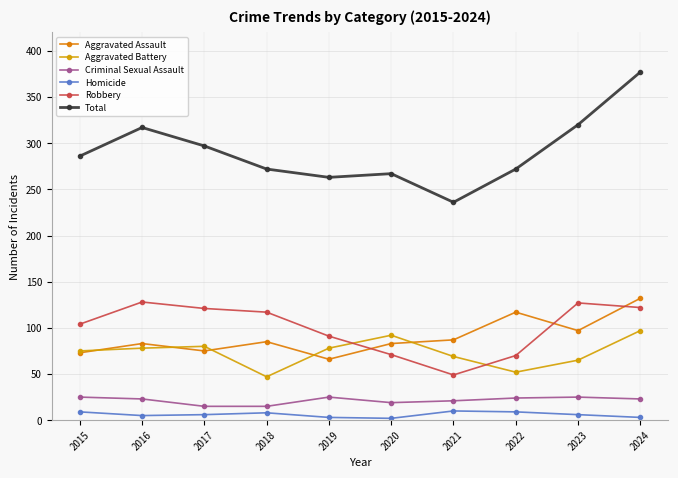

Where does the Total series first go above 286?

2016